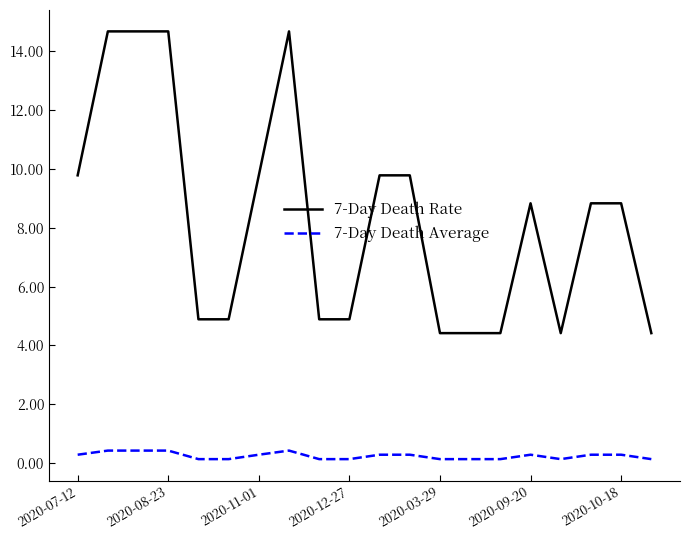

Rank the series by their average value, from lowest to highest.

7-Day Death Average, 7-Day Death Rate